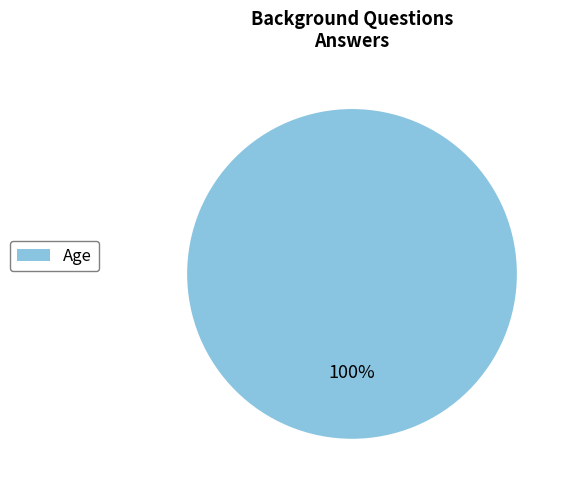

The Age slice represents 100% of the pie. True or false?

True